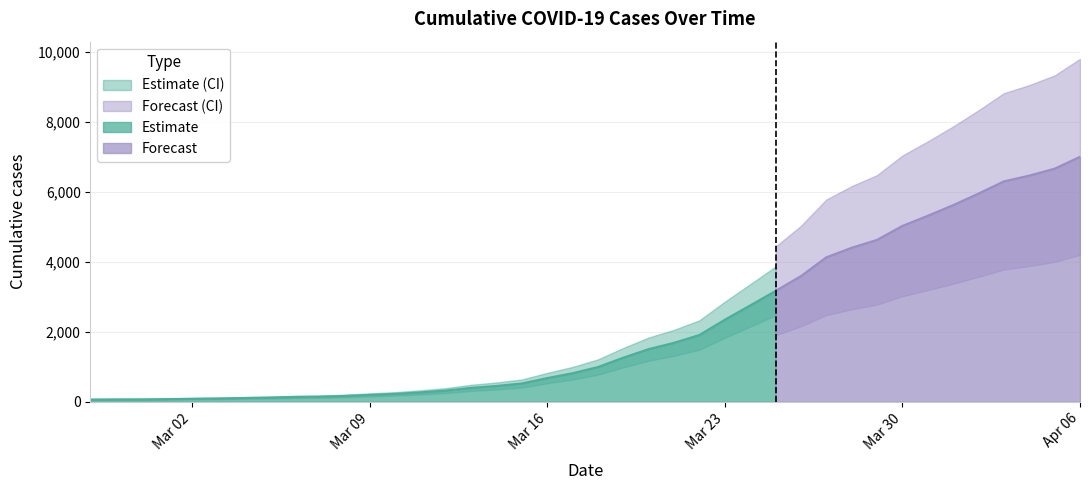

True or false: the data shows 108 at 2020-03-04.

True